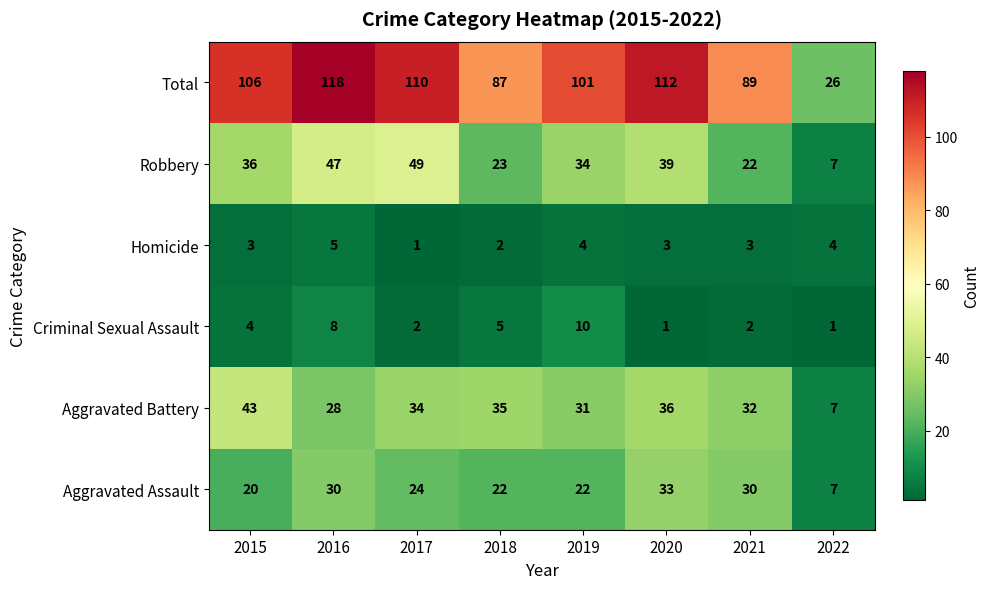

What is the average value of the Robbery series?

32